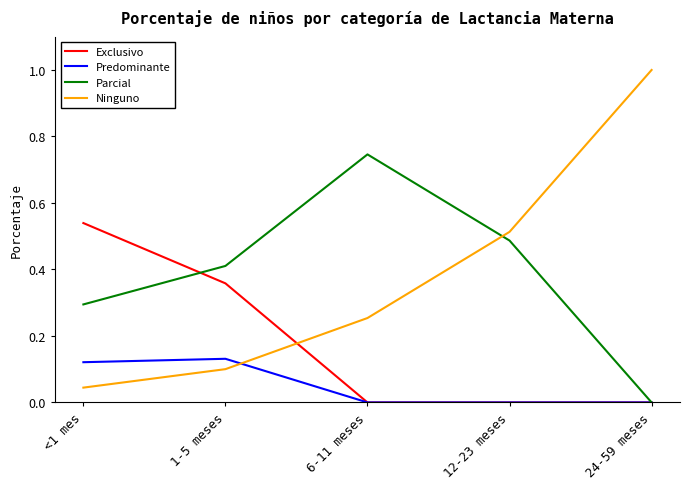

Which series has the largest range (max minus min)?

Ninguno